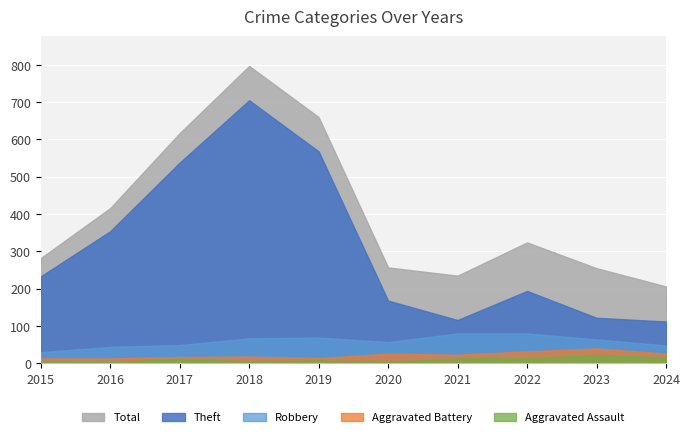

True or false: Total and Aggravated Assault cross at least once.

False